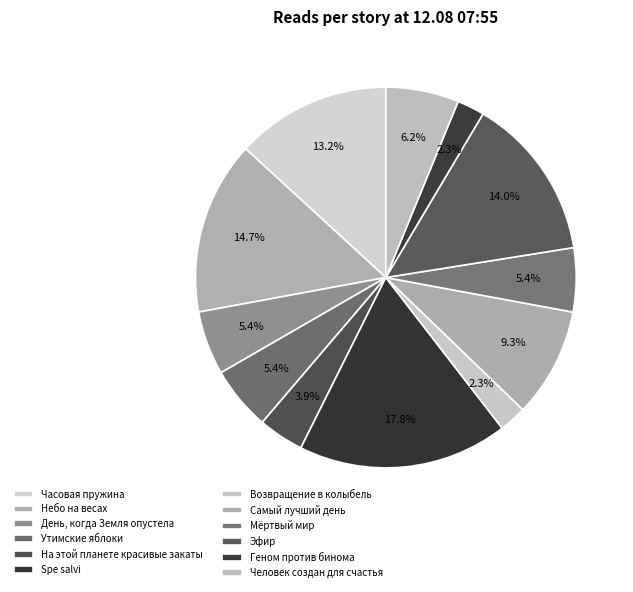

The Возвращение в колыбель slice represents 2% of the pie. True or false?

True